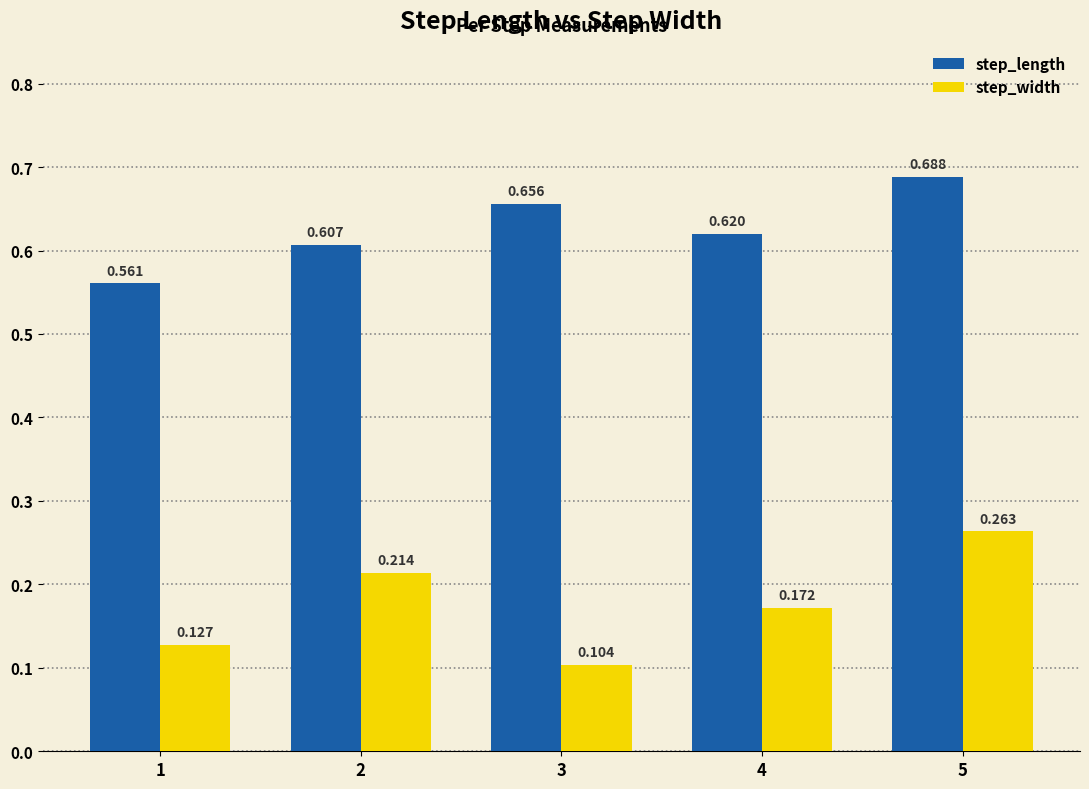

Count the step_width values in the range 0 to 1.

5